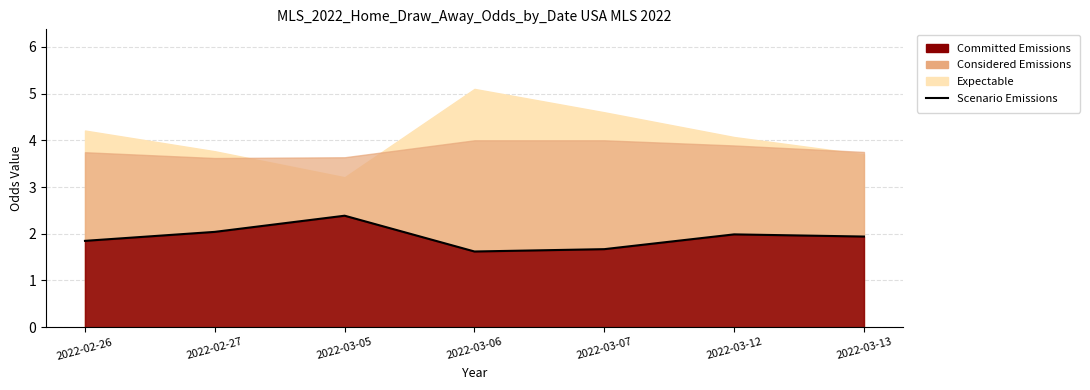

How many lines are shown in the chart?

1